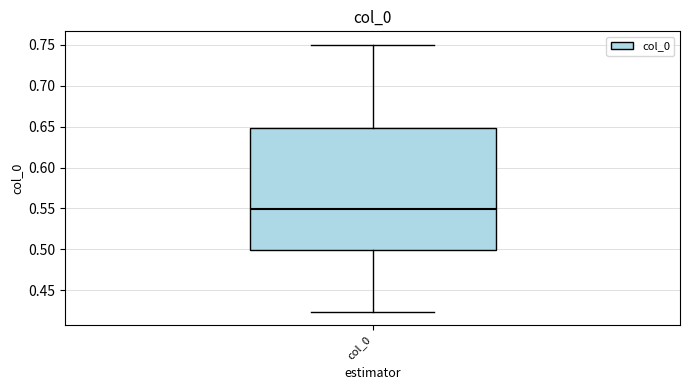

Read this box plot against the y-axis: the position of the median line, the range covered by the box, and the ends of both whiskers. The values are not printed on the chart, so give them approximately, as read against the axis.

median 0.550, box 0.500 to 0.650, whiskers 0.425 to 0.750